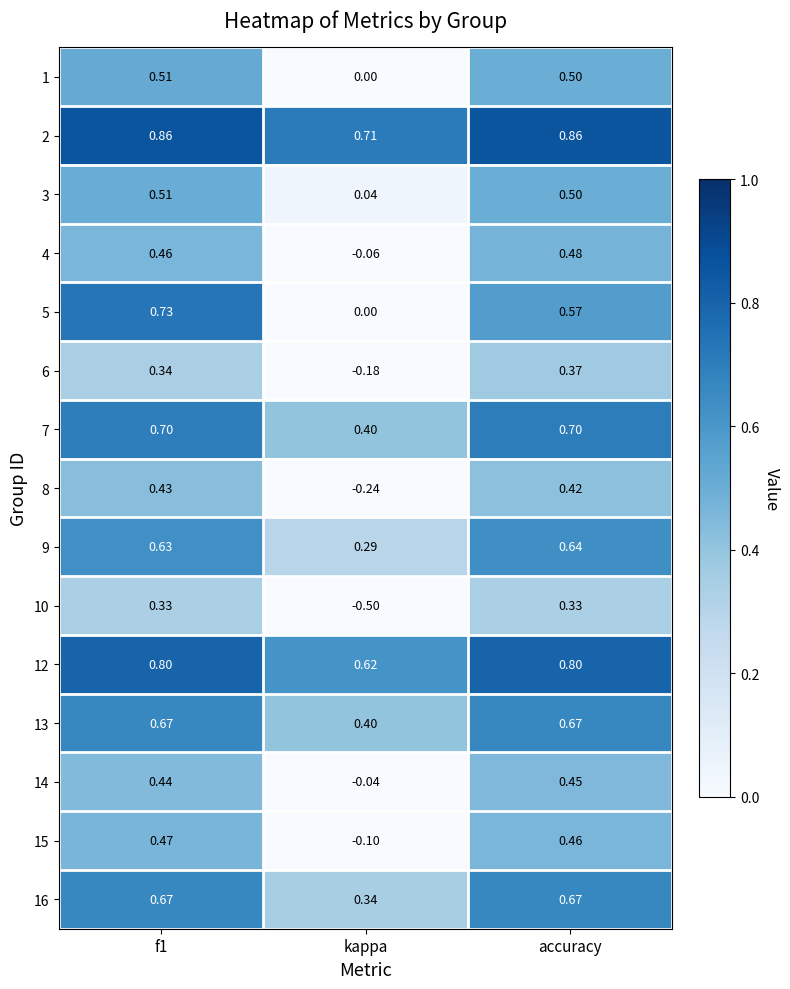

Which category has the lowest value in the 12 series?

kappa